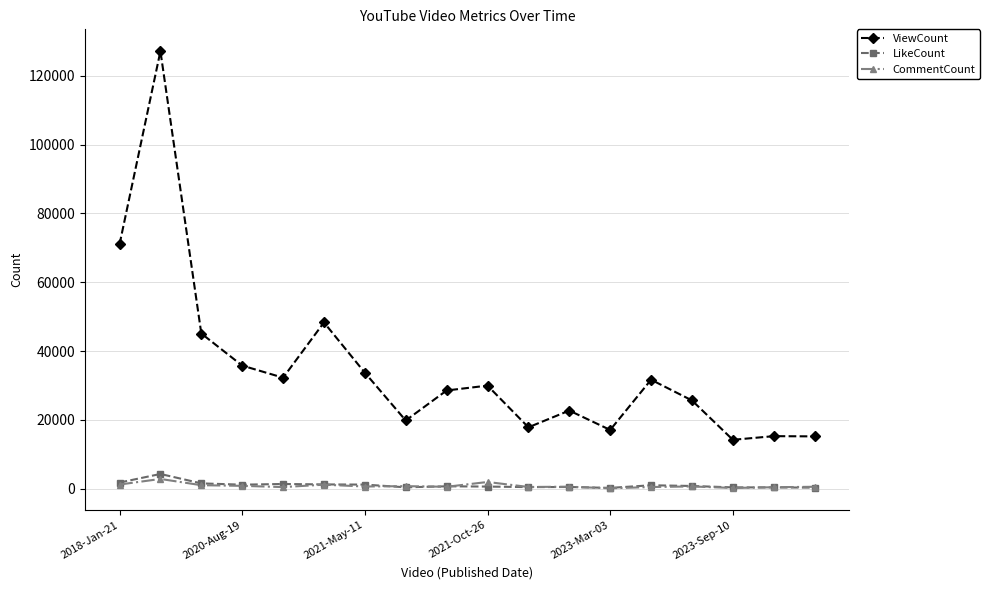

What is the minimum value for ViewCount?

14211